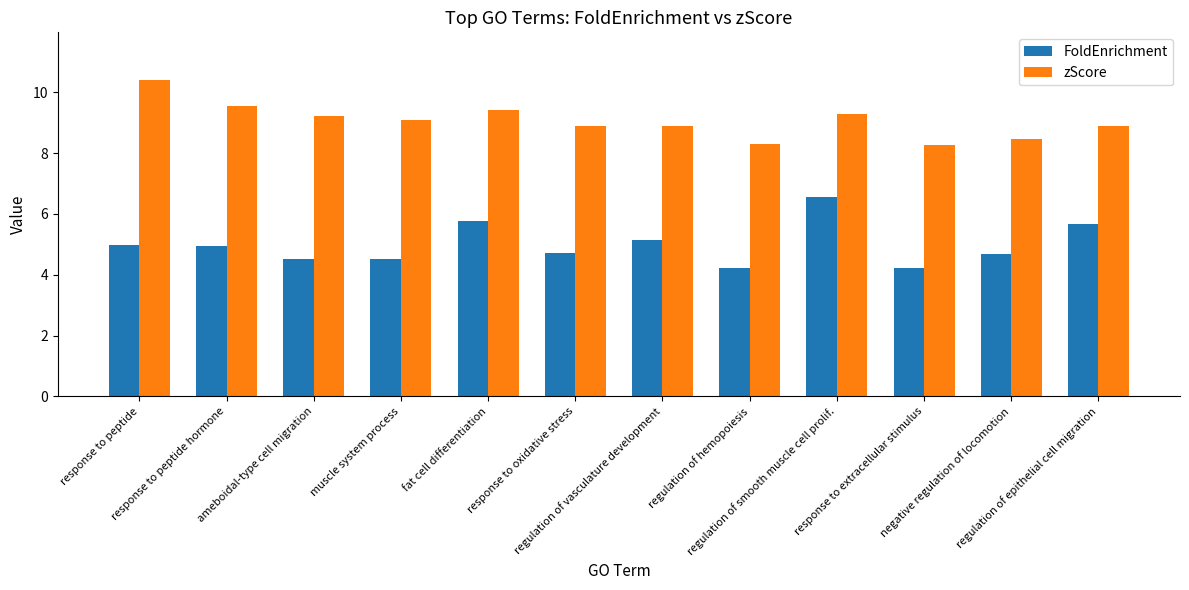

What is the greatest value displayed?

10.4